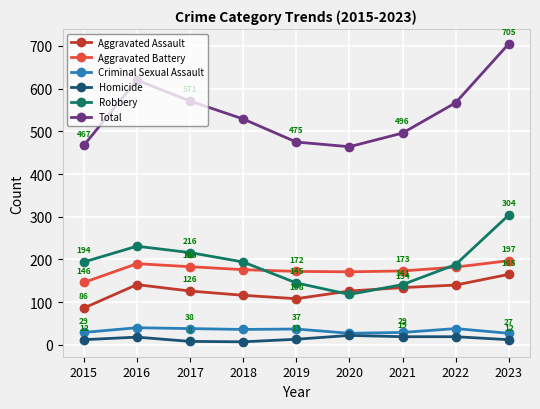

How many lines are shown in the chart?

6